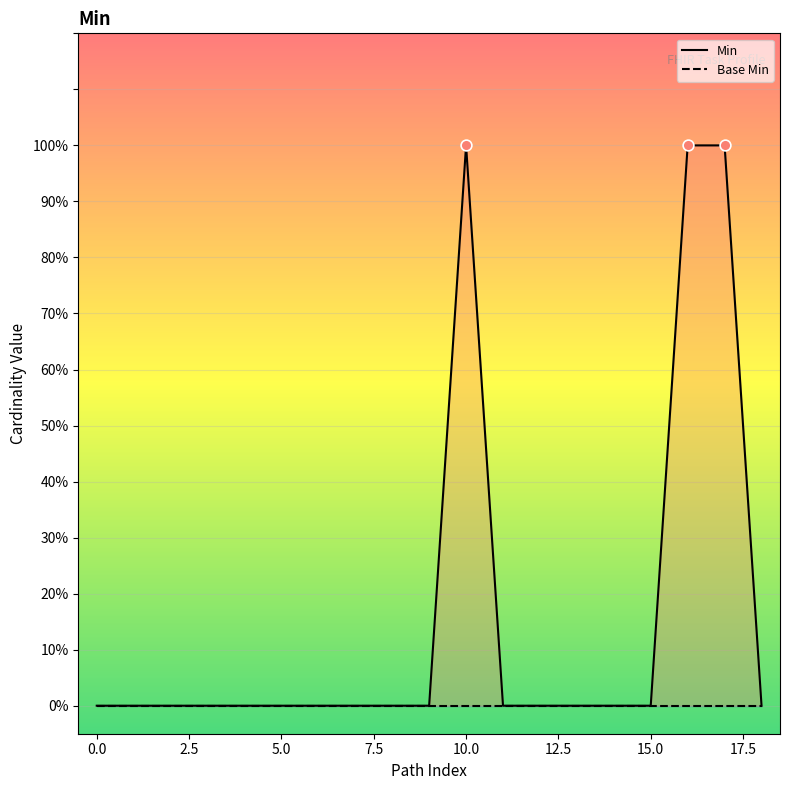

Is the value of Base Min at 14 greater than the value of Min at 14?

No